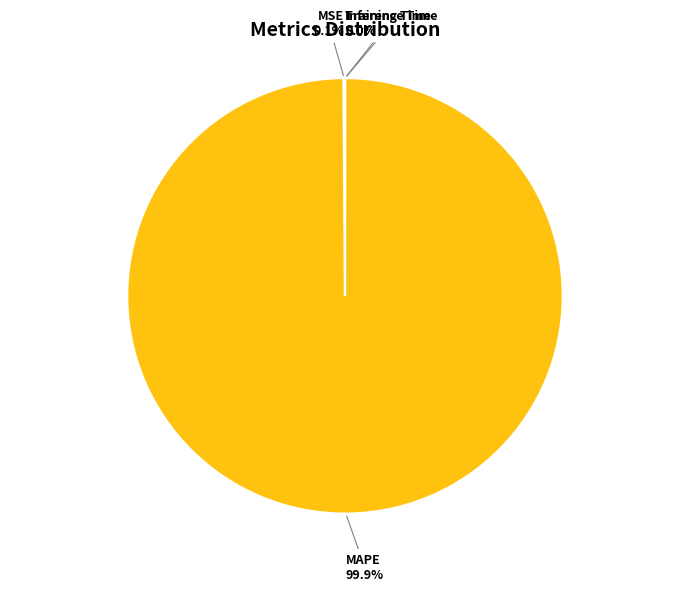

Which category has the biggest portion of the pie?

MAPE